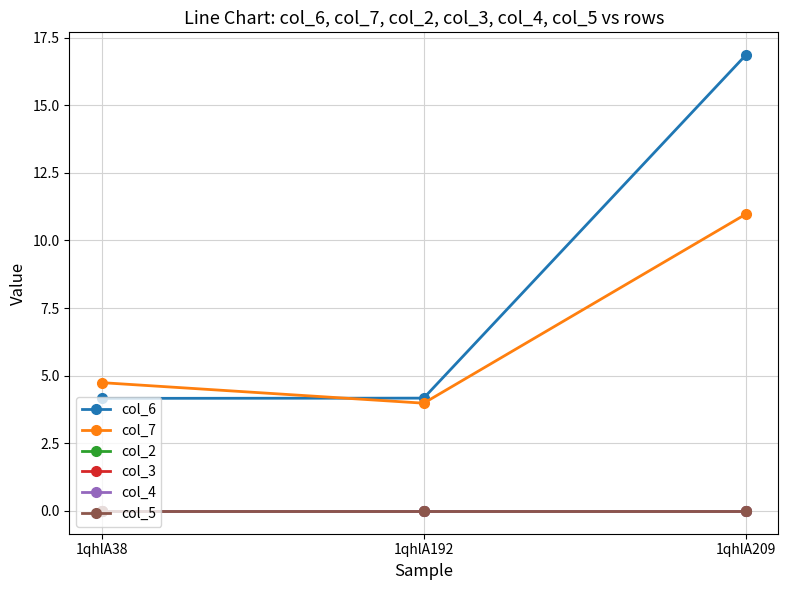

What is the difference between the maximum and minimum values in the col_6 series?

12.7